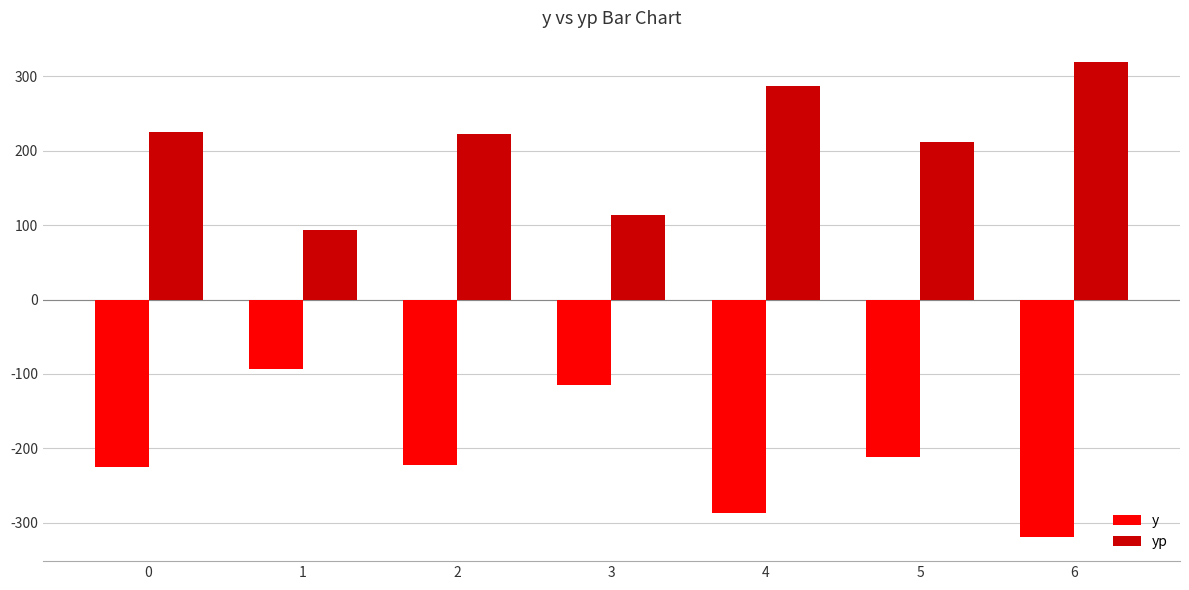

True or false: yp has a value of 311.9 at 2.

False